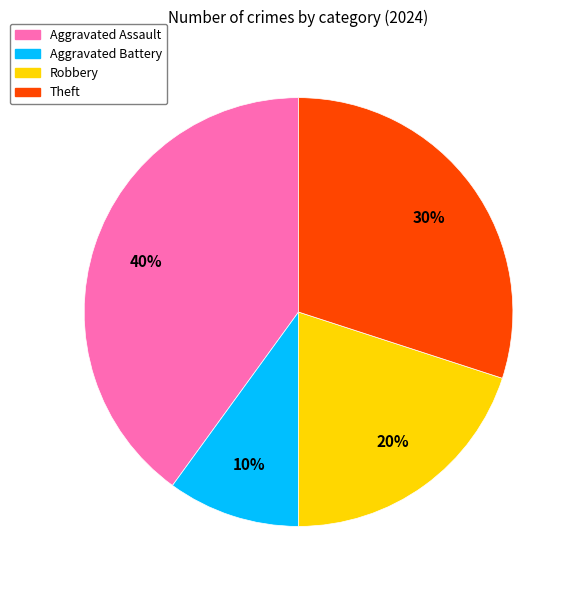

The Theft slice represents 30% of the pie. True or false?

True